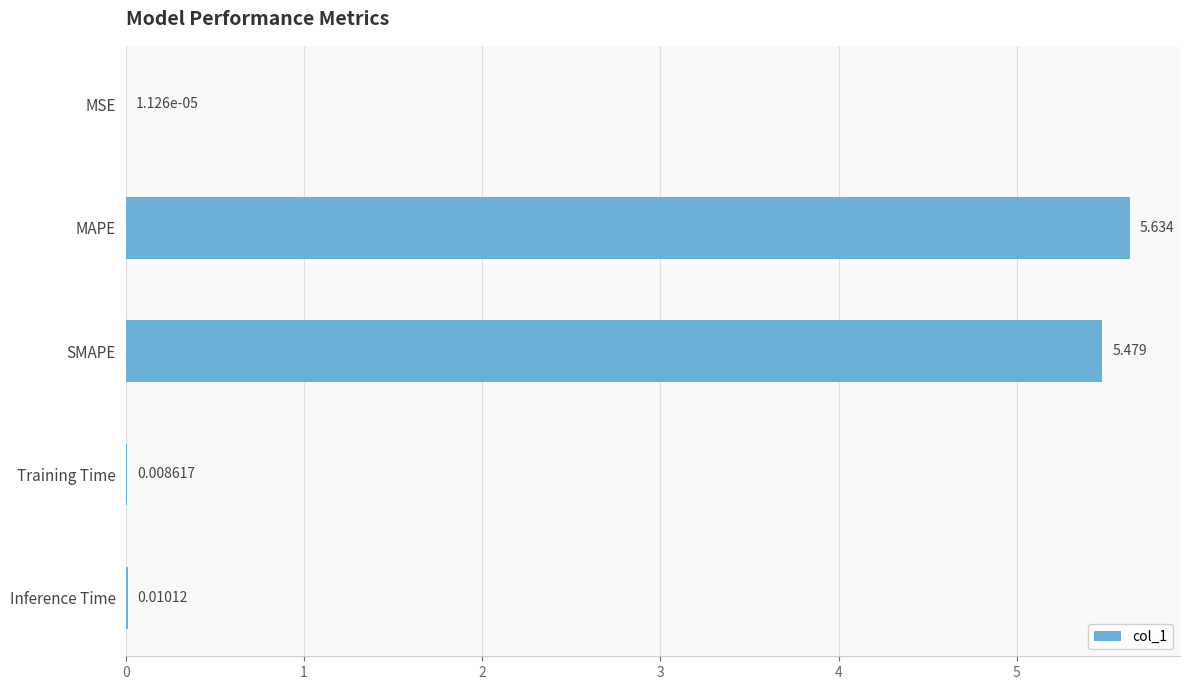

Between Training Time and MAPE, which is larger?

MAPE